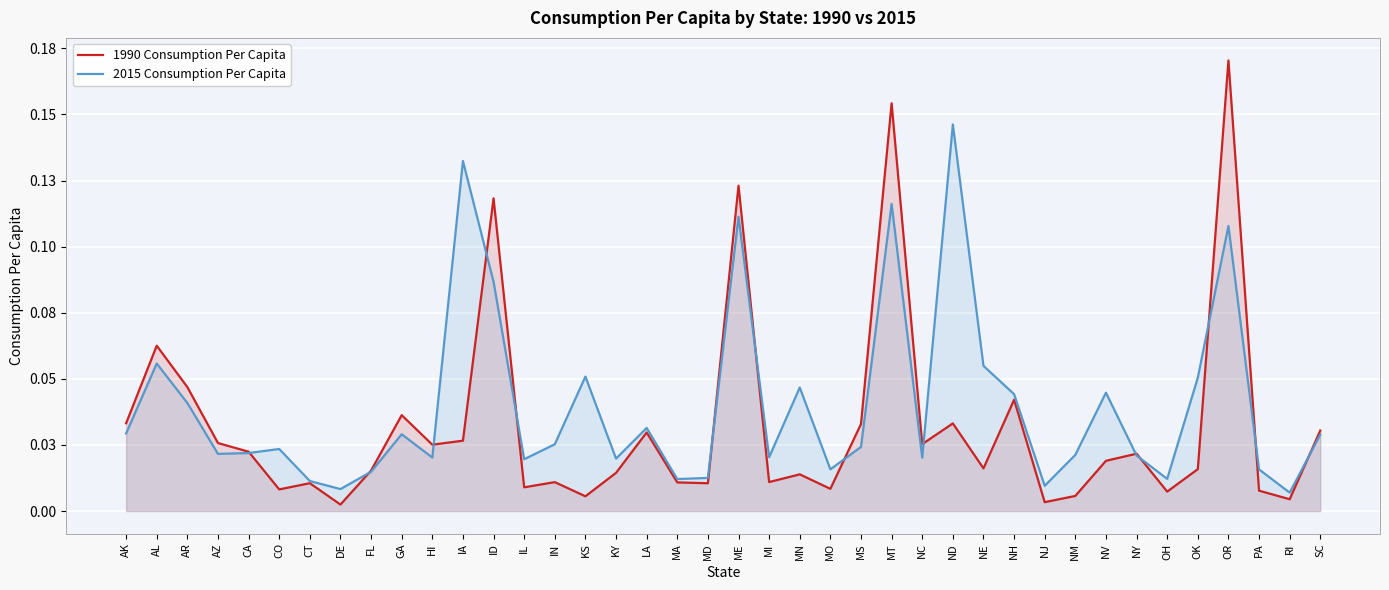

What position from the right is DE?

33